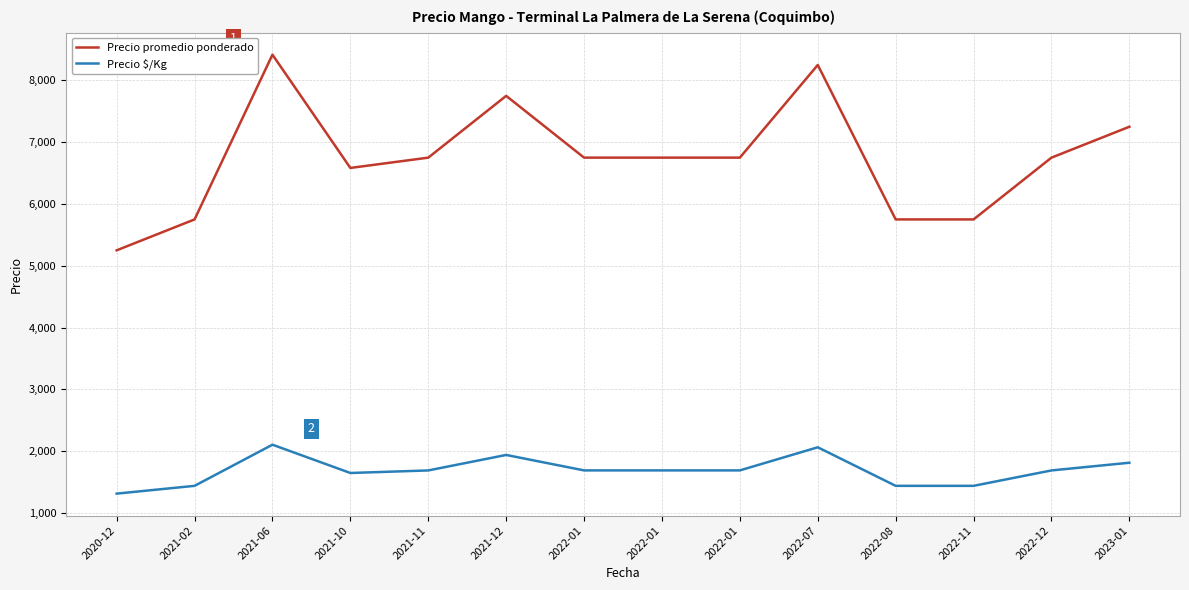

Reading left to right, list all the values displayed in this chart.

Precio promedio ponderado: 5250.0	5750.0	8416.7	6583.3	6750.0	7750.0	6750.0	6750.0	6750.0	8250.0	5750.0	5750.0	6750.0	7250.0
Precio $/Kg: 1312.0	1438.0	2104.0	1646.0	1687.3	1938.0	1688.0	1688.0	1688.0	2062.0	1438.0	1438.0	1687.3	1812.0